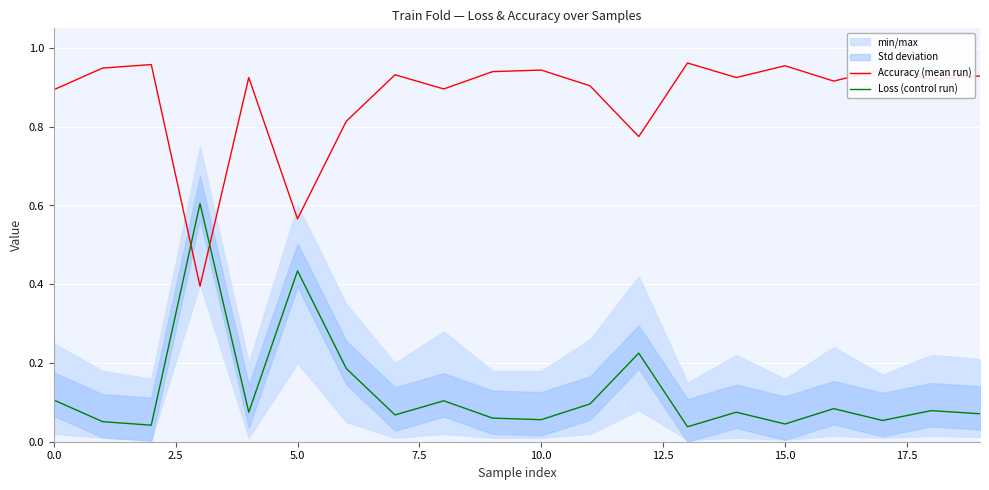

After their last crossing, which series has the higher values: Accuracy (mean run) or Loss (control run)?

Accuracy (mean run)